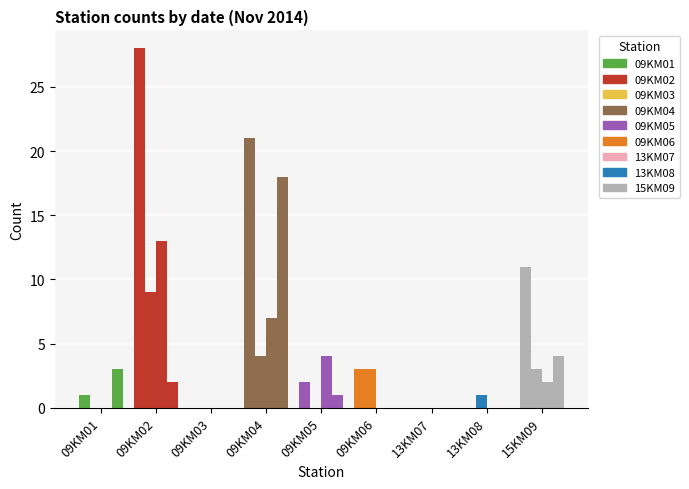

How many groups of bars are there?

9